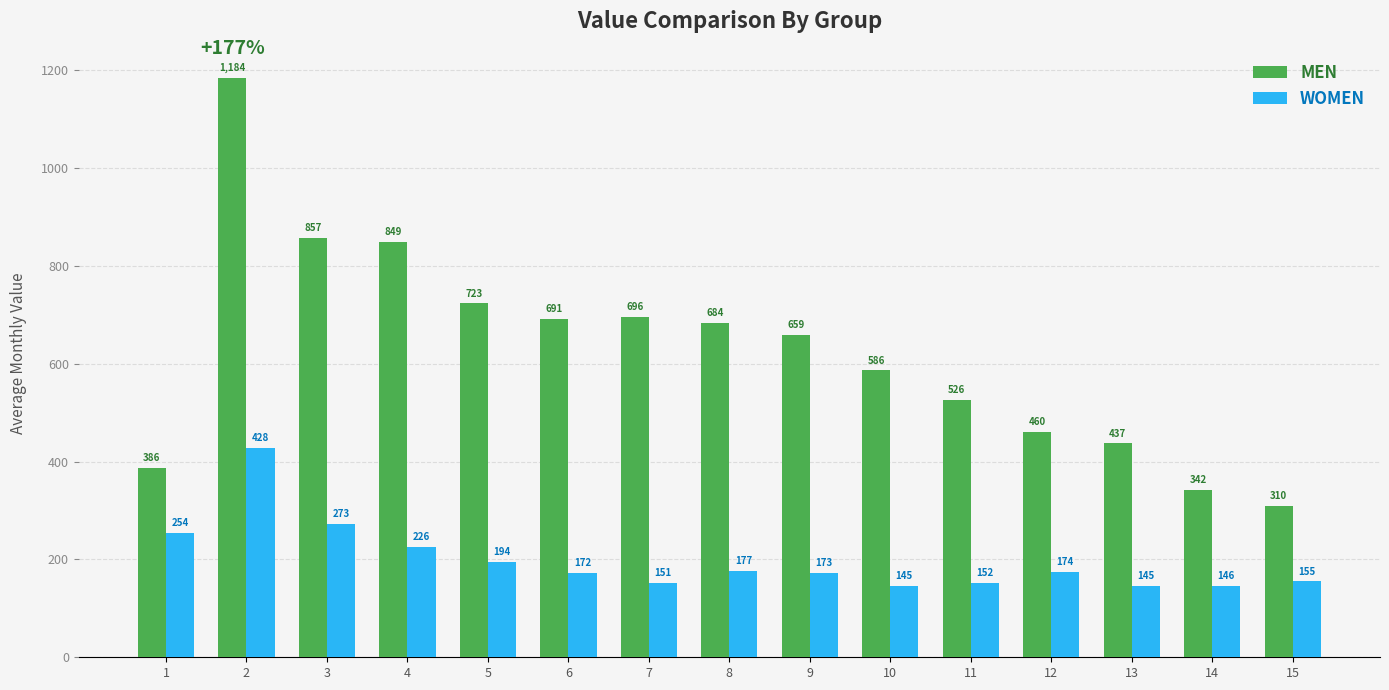

Which series has the widest spread of values?

MEN